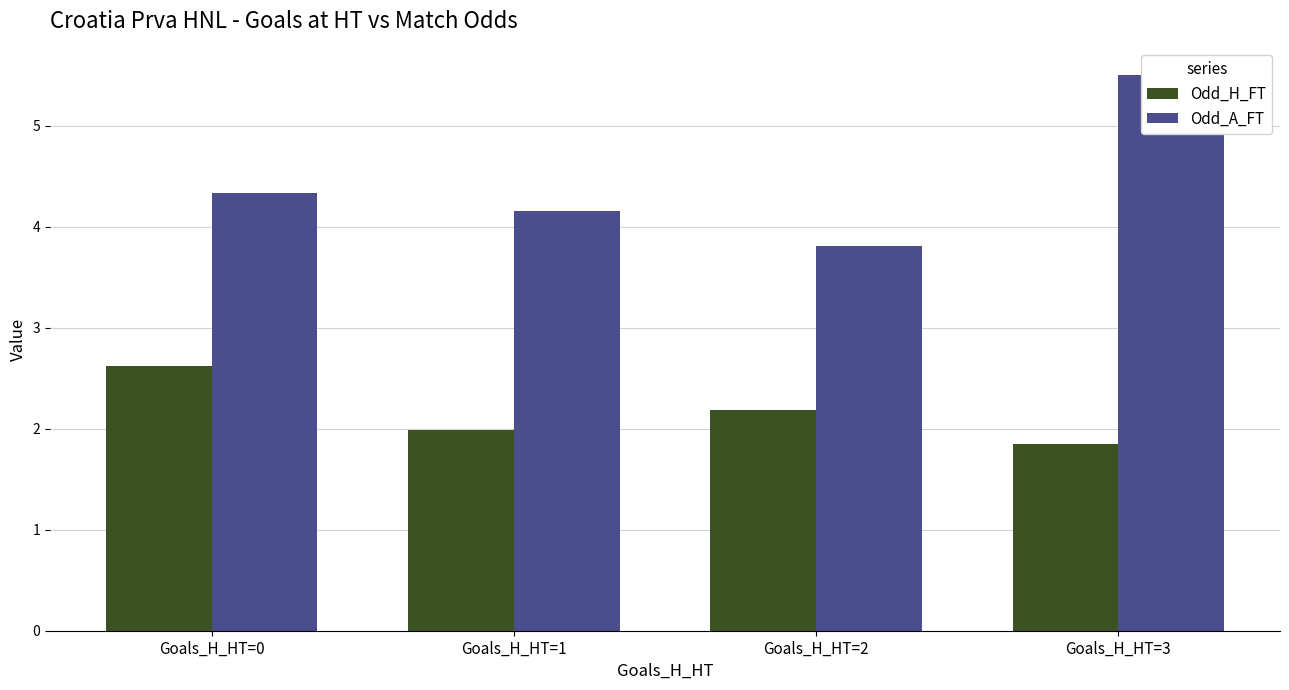

What is the smallest value displayed?

1.9